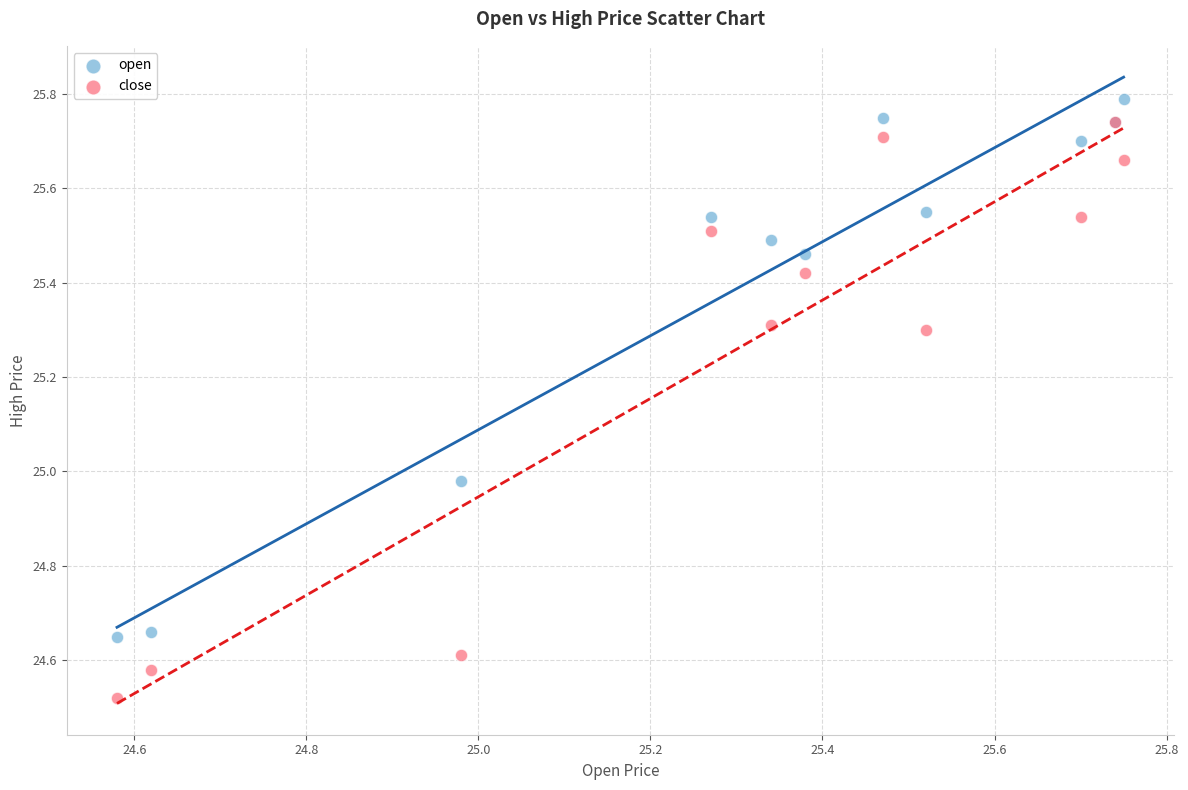

What are all the series names shown in the legend?

open, close